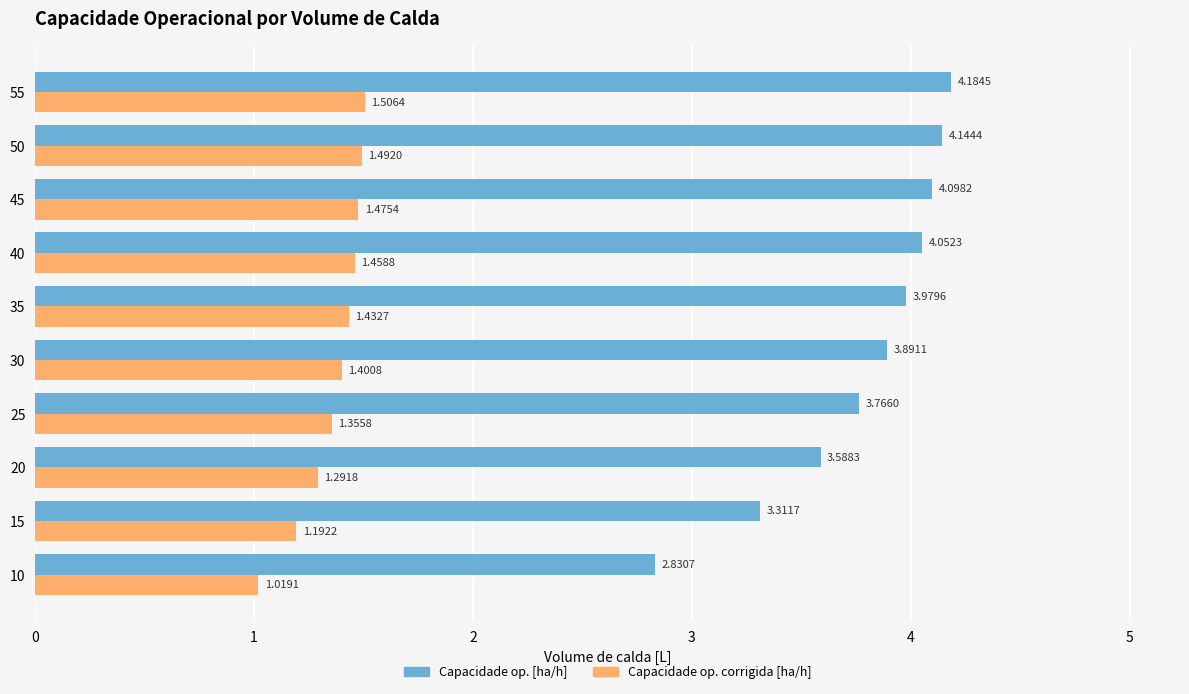

What is the sum of all Capacidade op. corrigida [ha/h] values?

13.6